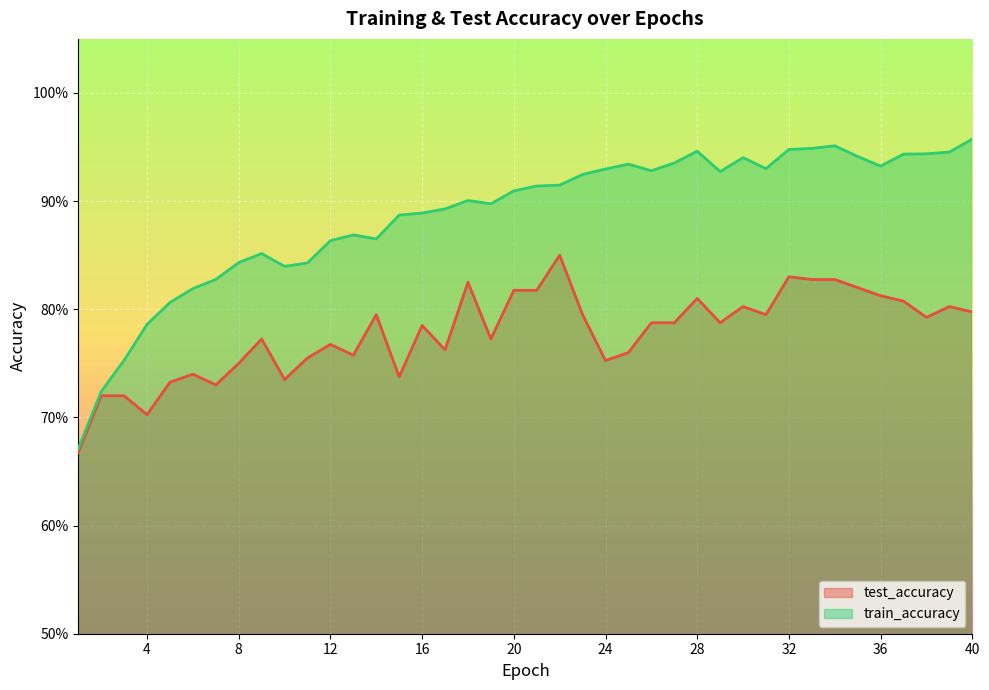

Is it true that train_accuracy equals 1.2 at 13?

False